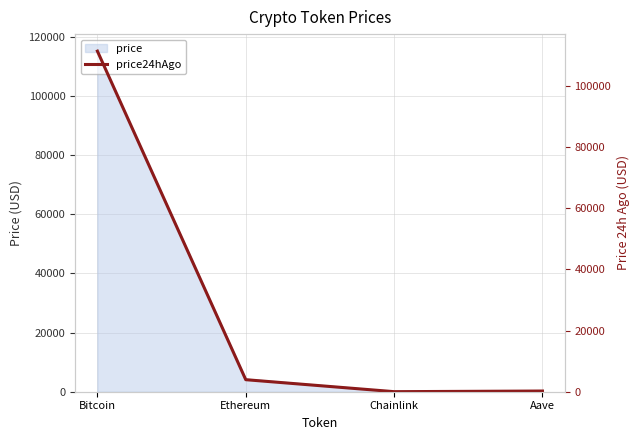

What is the sum of all values?

115498.2